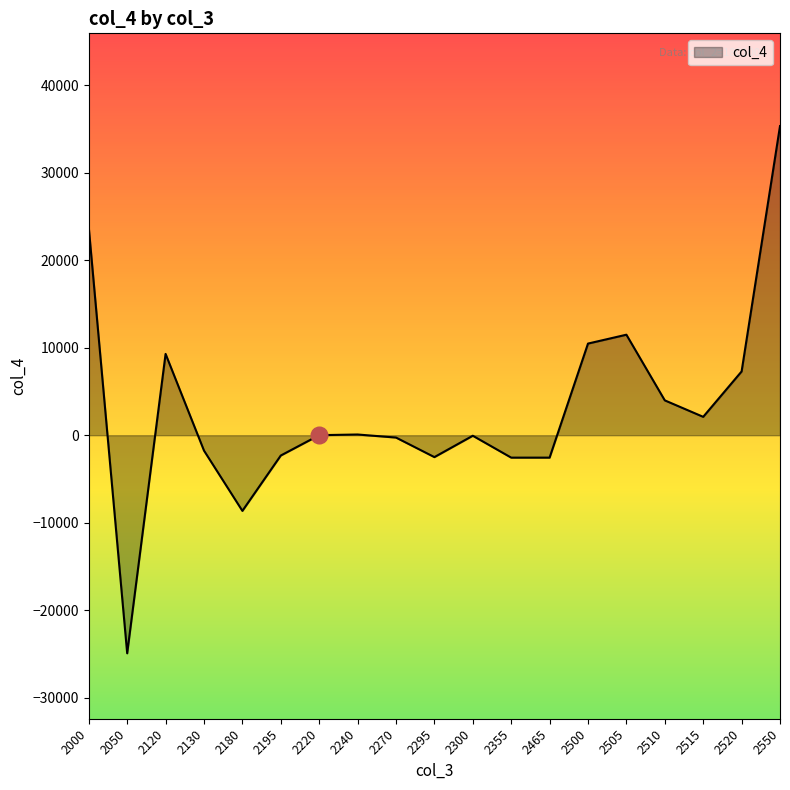

How many lines are shown in the chart?

1